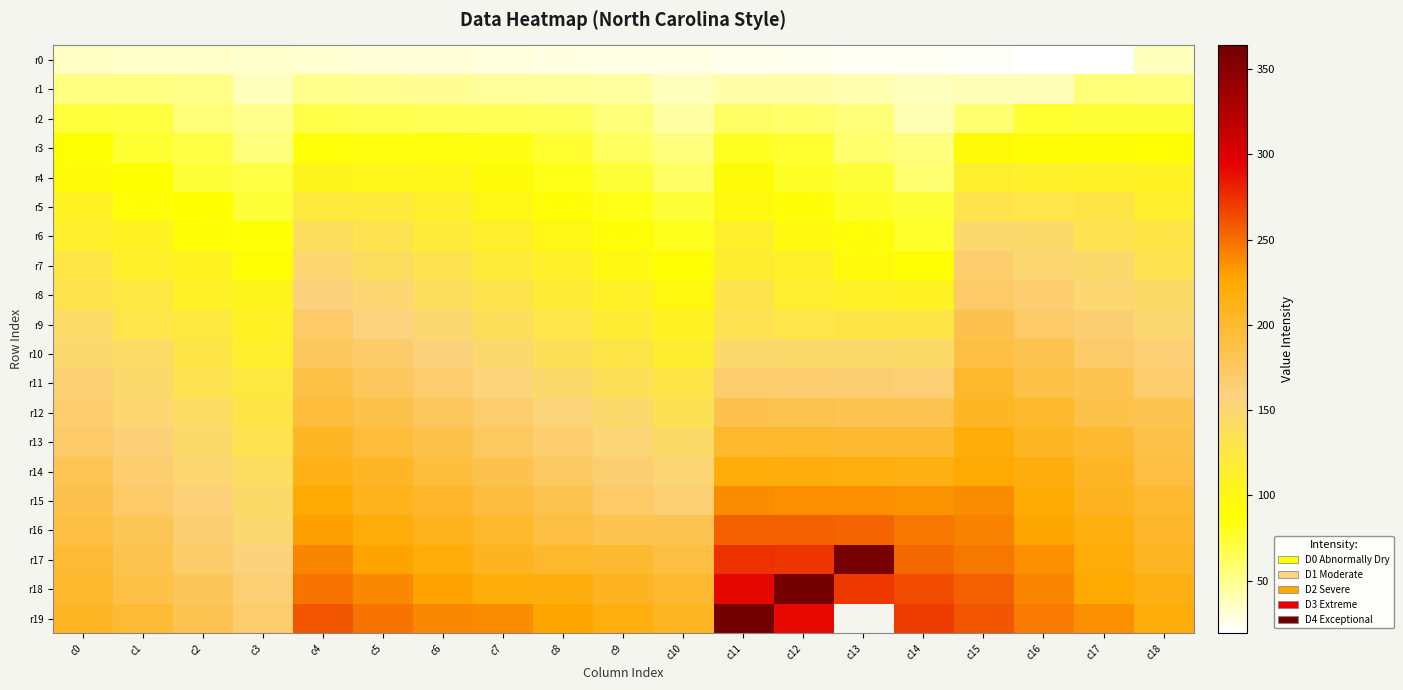

What is the total value across all series at c5?

3109.0